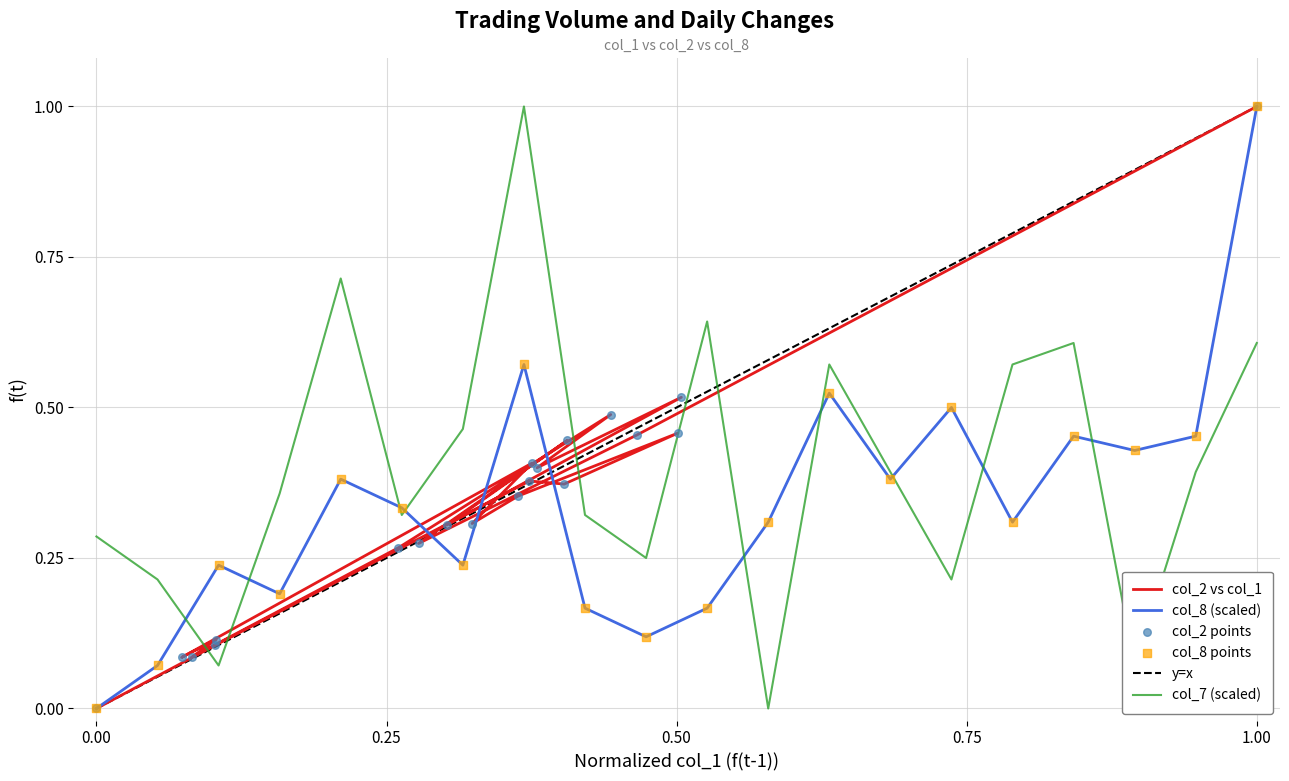

Which series has the largest total across all categories?

col_7